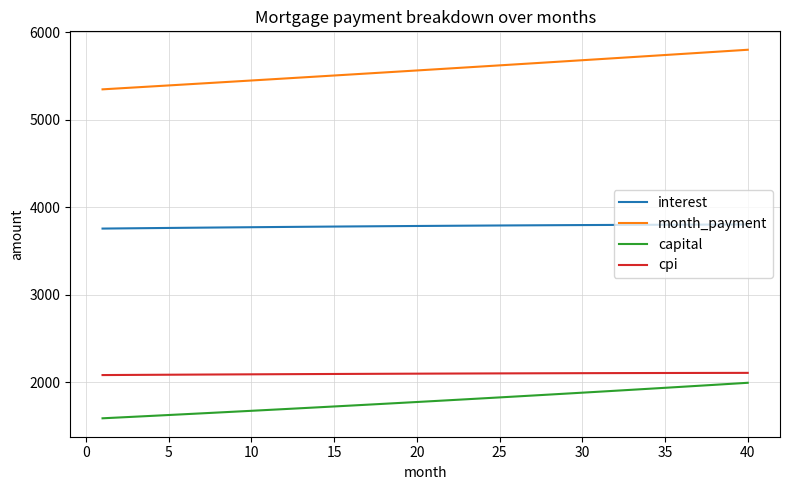

Count the number of categories in the chart.

40